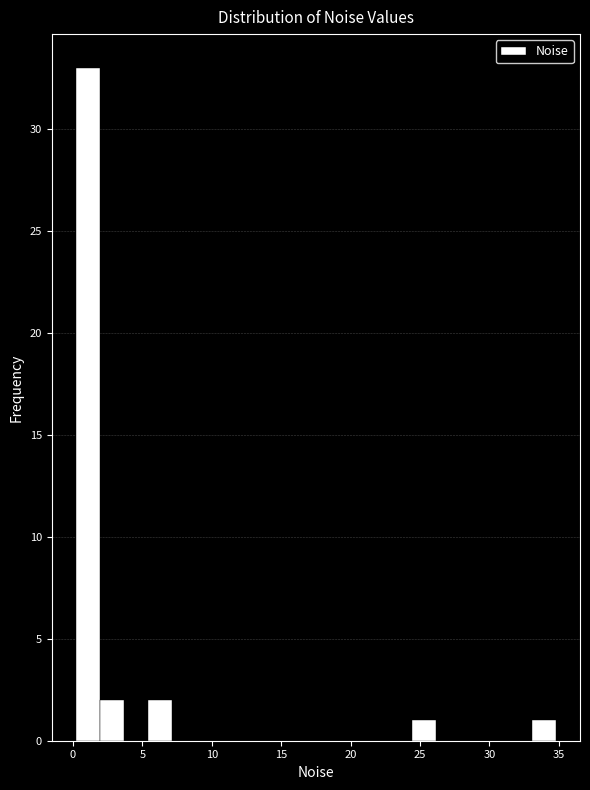

Read against the x-axis, roughly where is the centre of the tallest bar?

1.0